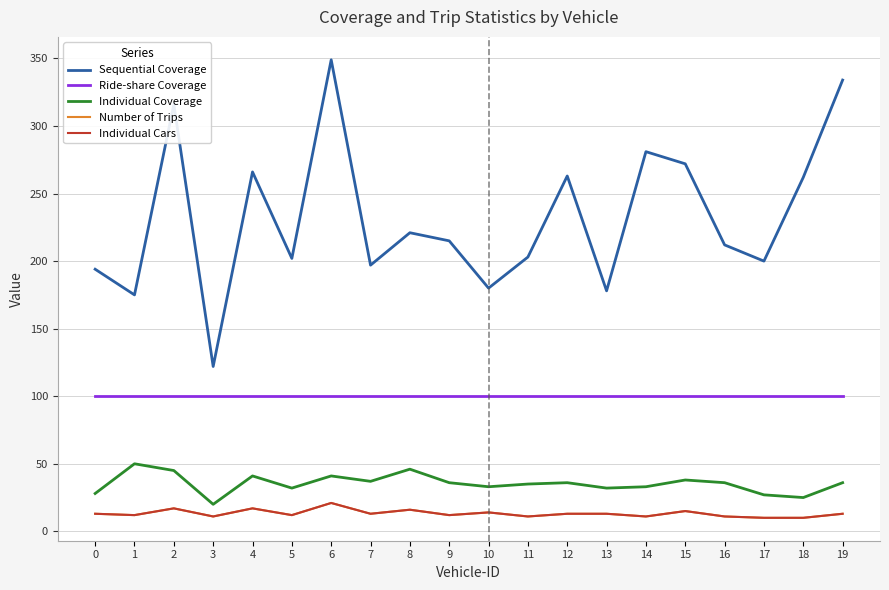

Is this an area chart (filled region under the line)?

No